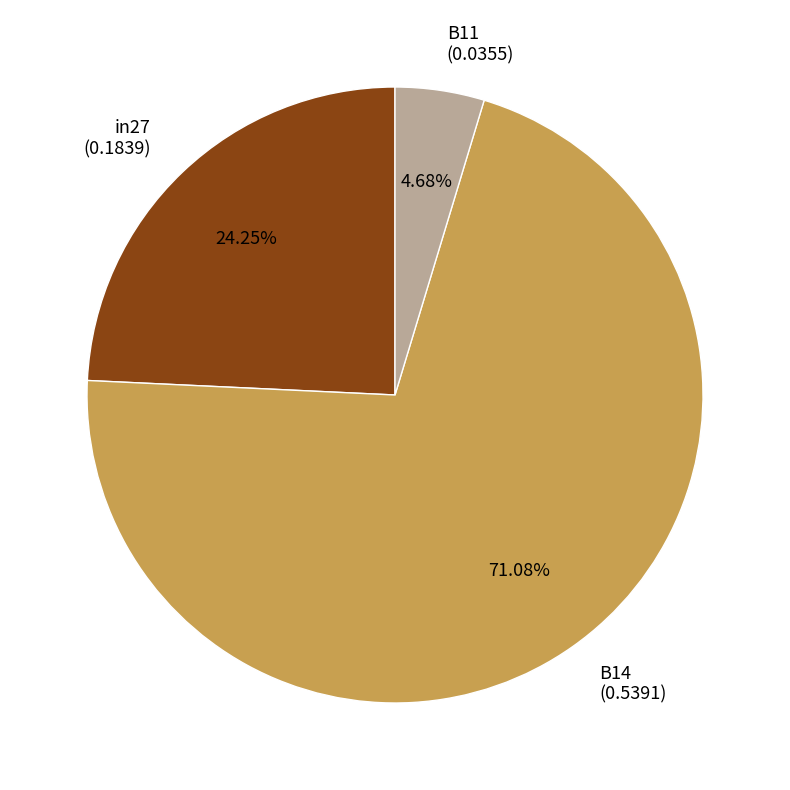

To the nearest percent, what percentage of the pie is in27?

24%